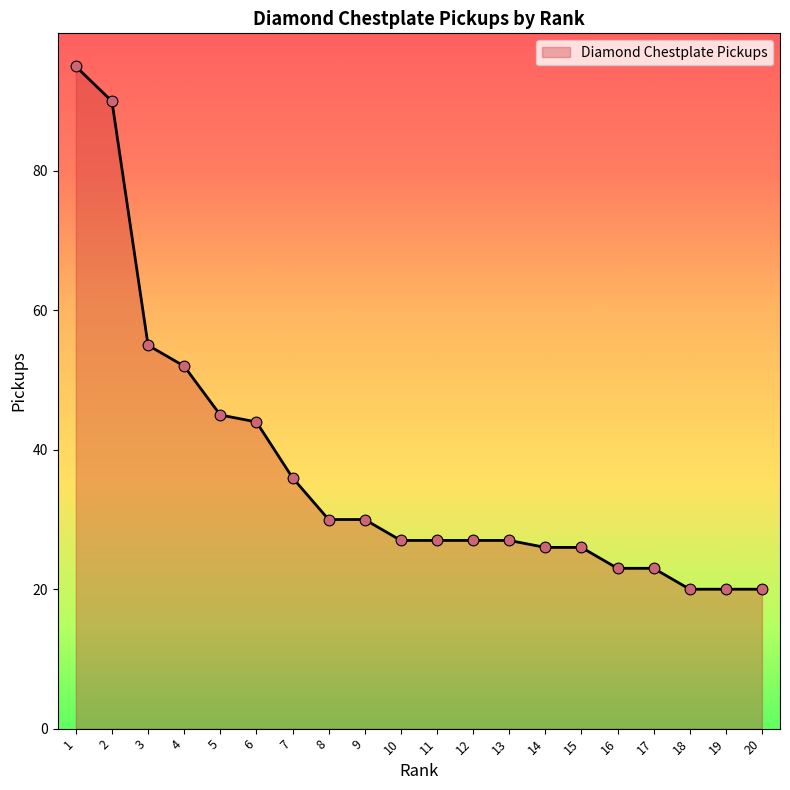

What is the change in value from 2 to 13?

-63